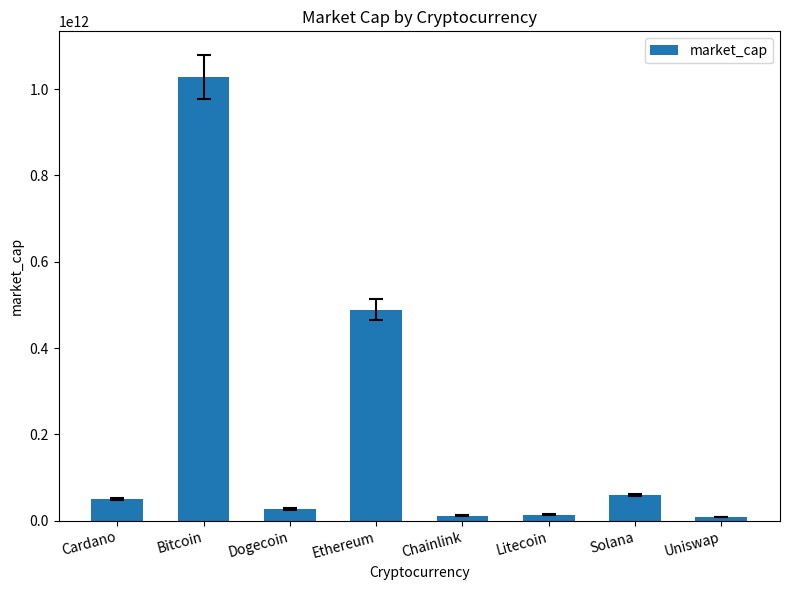

How many bars are there in total?

8